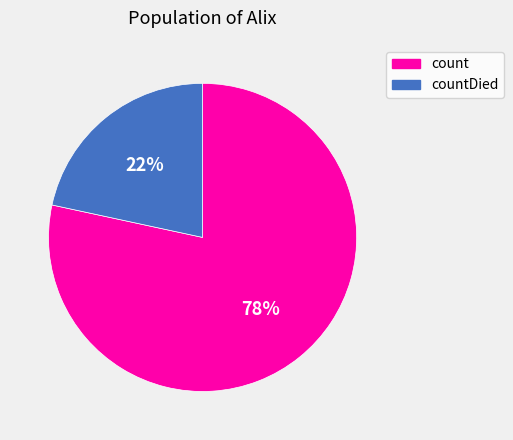

Does any single category account for the majority?

Yes